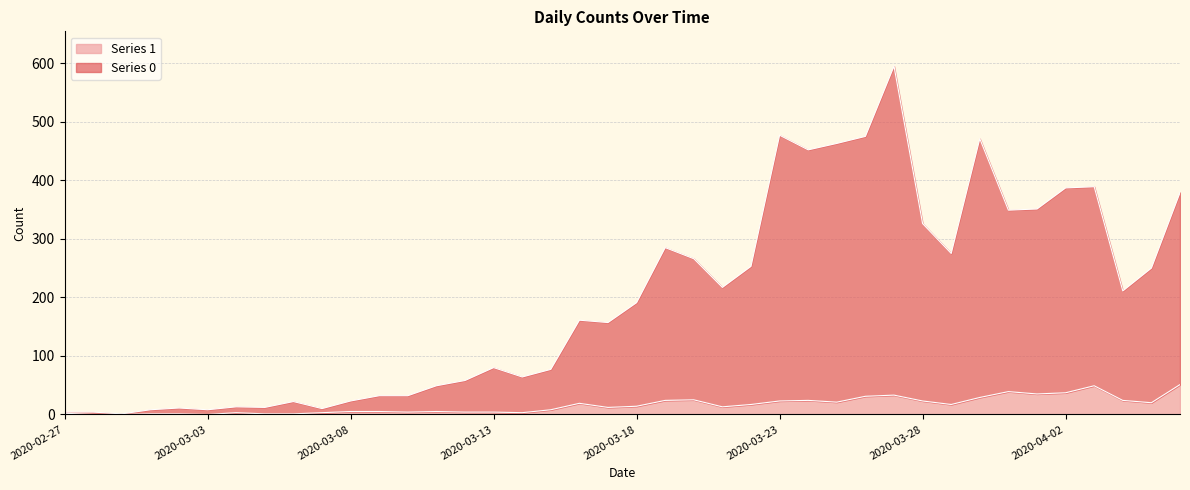

Which series changed the most between 2020-03-26 and 2020-04-03?

Series 0